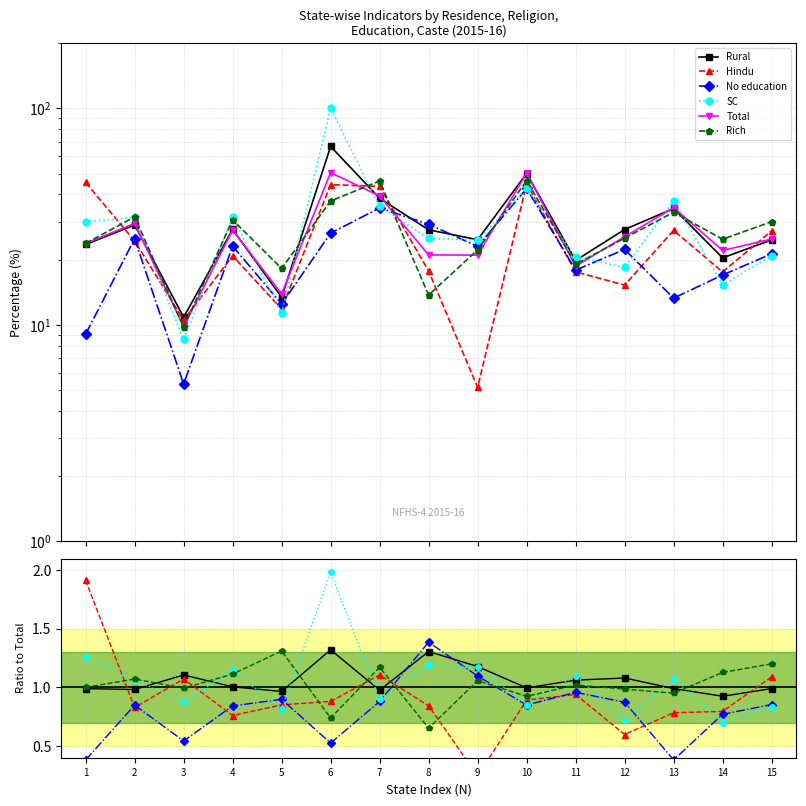

Which has a higher value, 1 or 11?

11